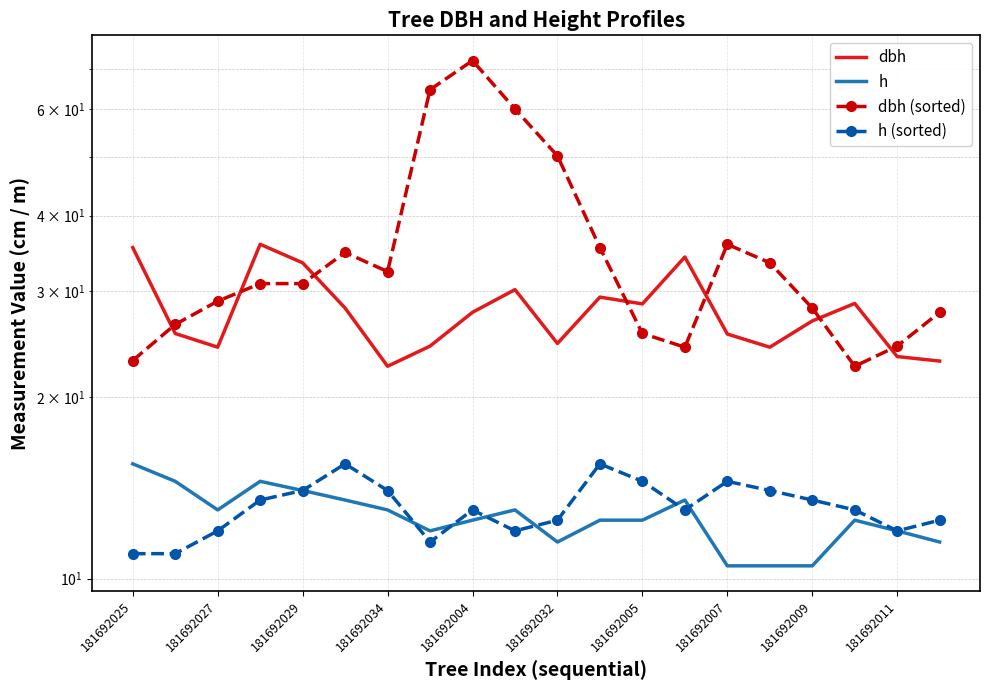

Rank the series by their maximum value, from highest to lowest.

dbh (sorted), dbh, h, h (sorted)